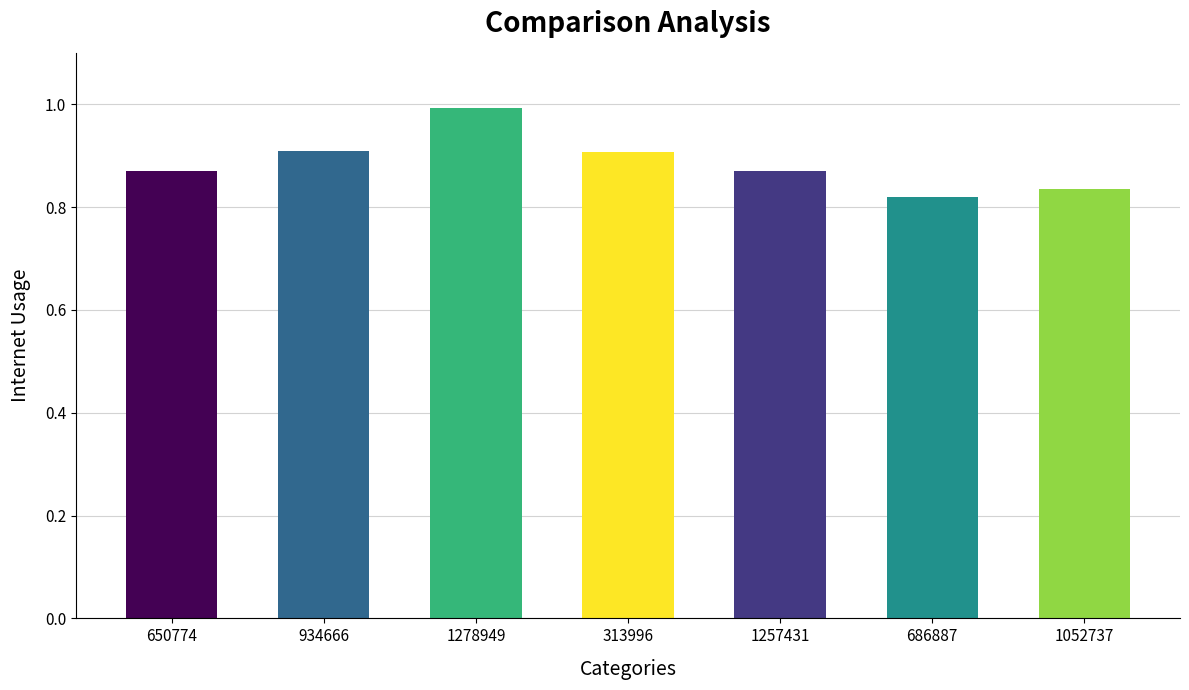

What is the difference between the second highest and second lowest values?

0.1